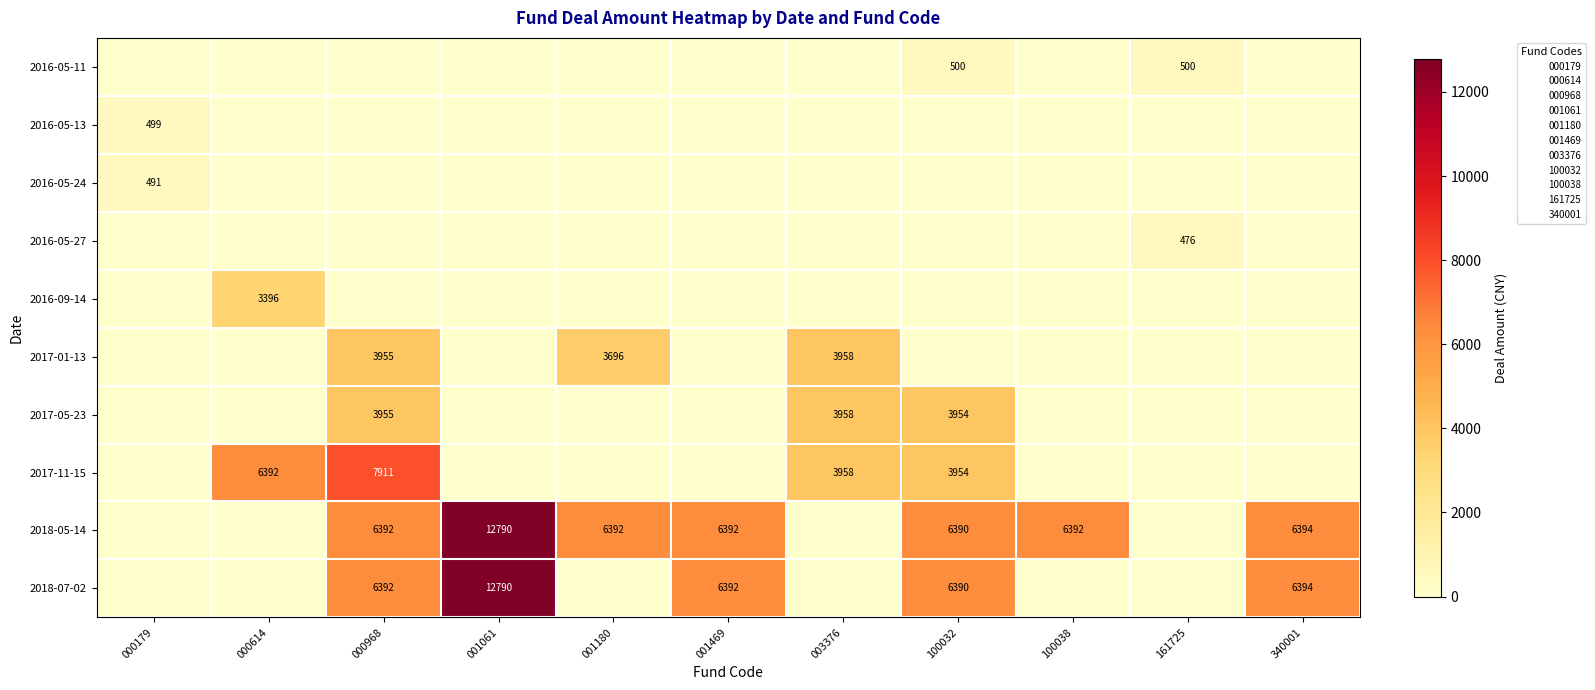

What is the difference between the maximum and minimum values in the 2016-05-27 series?

475.6